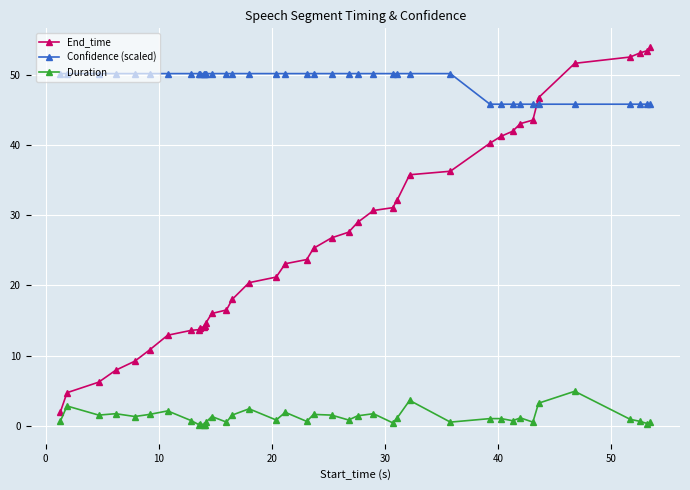

What is the lowest value of the End_time series?

1.9